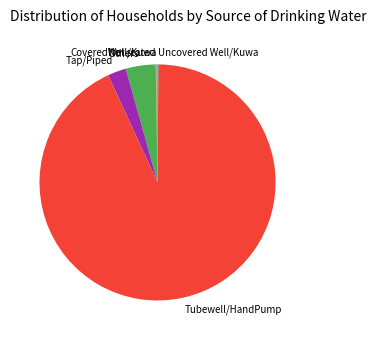

Which slice is the largest?

Tubewell/HandPump